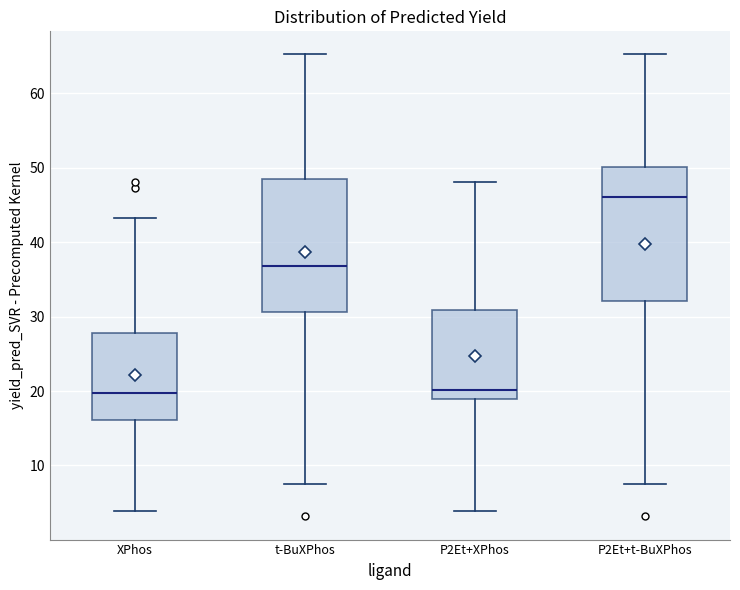

Reading left to right, transcribe this box plot: for each box, give where its median line is, the range the box spans, and where its two whiskers end, as read against the y-axis. The values are not printed on the chart, so give them approximately, as read against the axis.

XPhos: median 20, box 16 to 28, whiskers 4 to 43
t-BuXPhos: median 37, box 31 to 48, whiskers 7 to 65
P2Et+XPhos: median 20, box 19 to 31, whiskers 4 to 48
P2Et+t-BuXPhos: median 46, box 32 to 50, whiskers 7 to 65